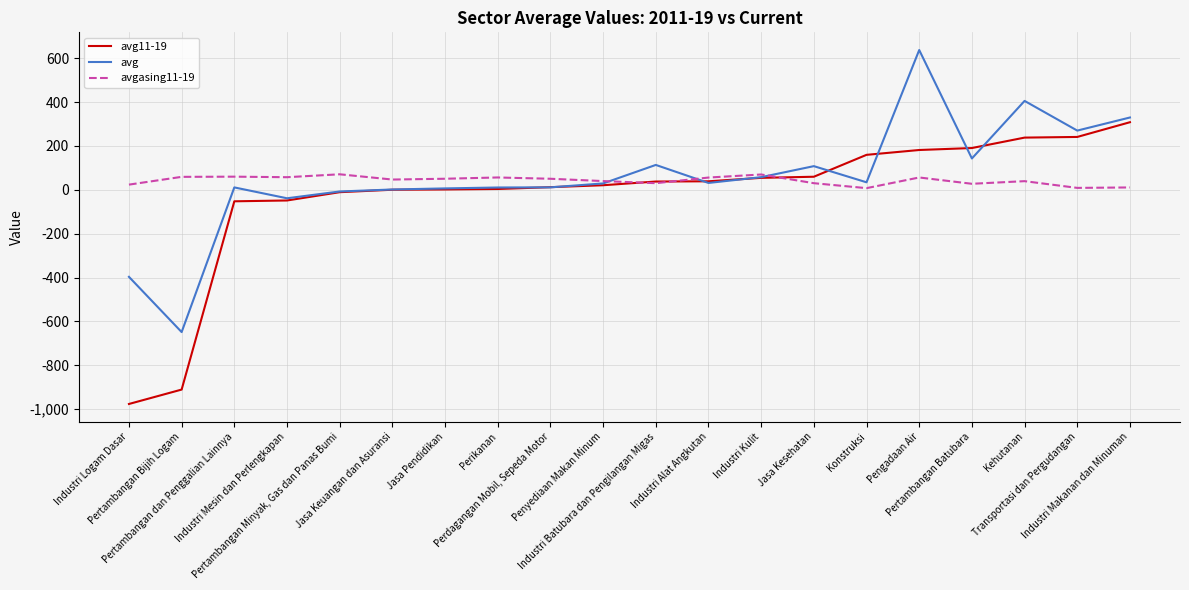

True or false: avg11-19 and avgasing11-19 cross at least once.

True